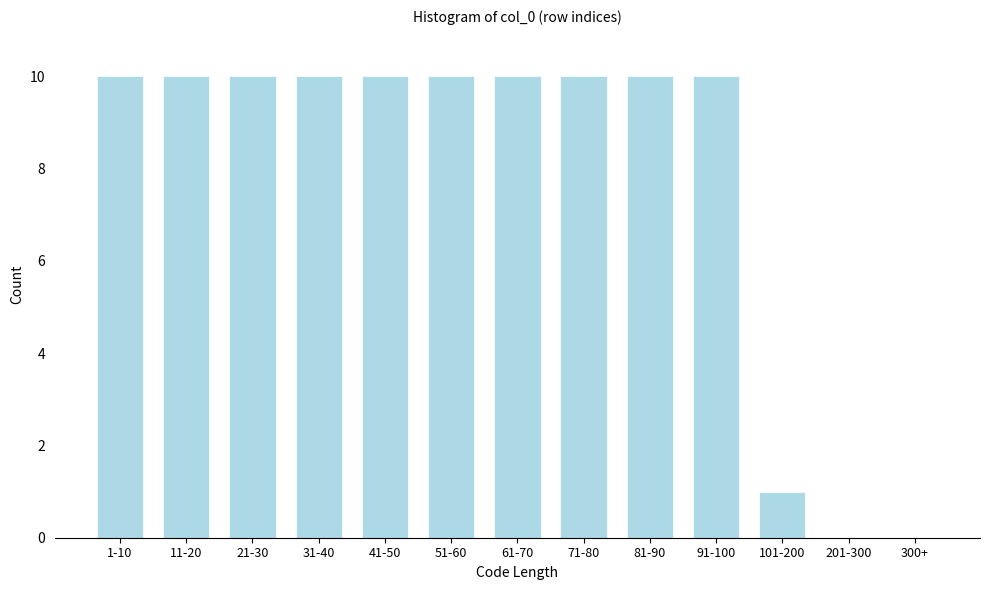

Reading left to right, what are all the values shown in this chart?

1-10=10	11-20=10	21-30=10	31-40=10	41-50=10	51-60=10	61-70=10	71-80=10	81-90=10	91-100=10	101-200=1	201-300=0	300+=0